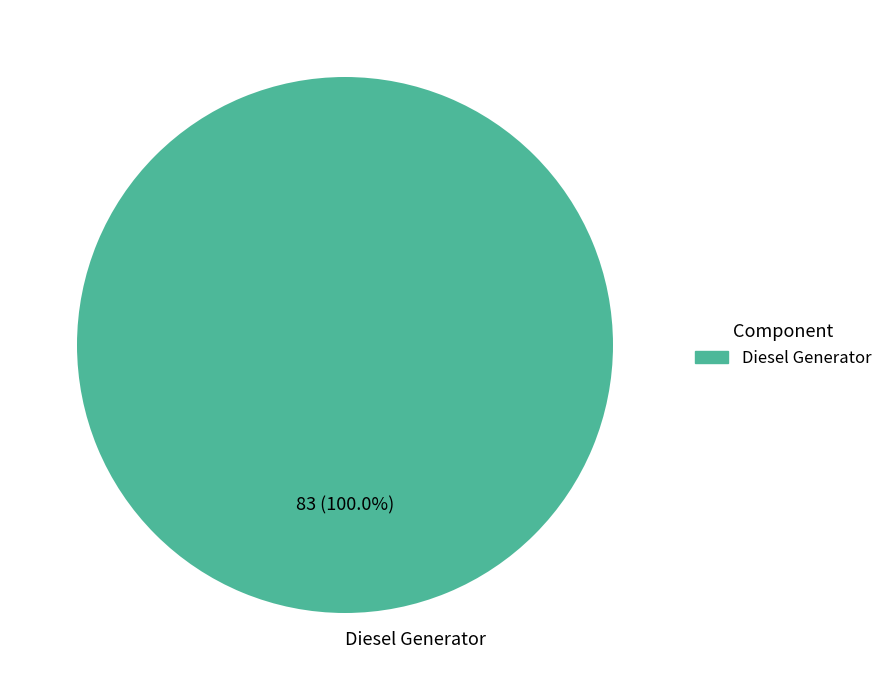

Which category accounts for the majority?

Diesel Generator